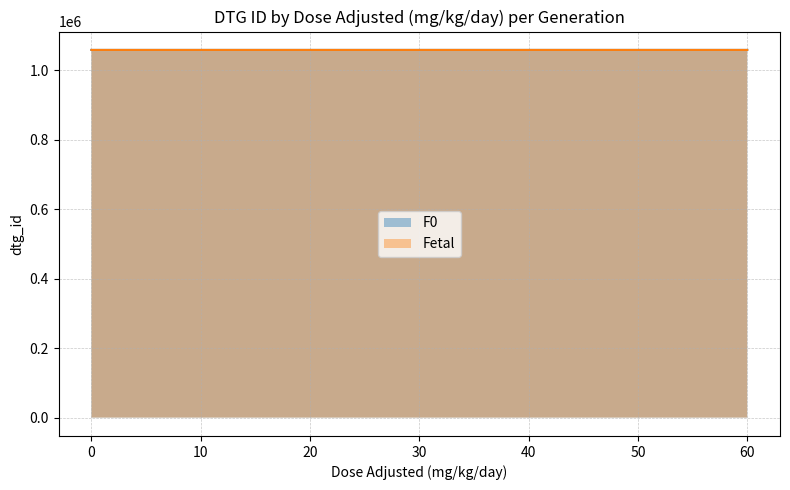

The value of Fetal at 30 is 628019. True or false?

False